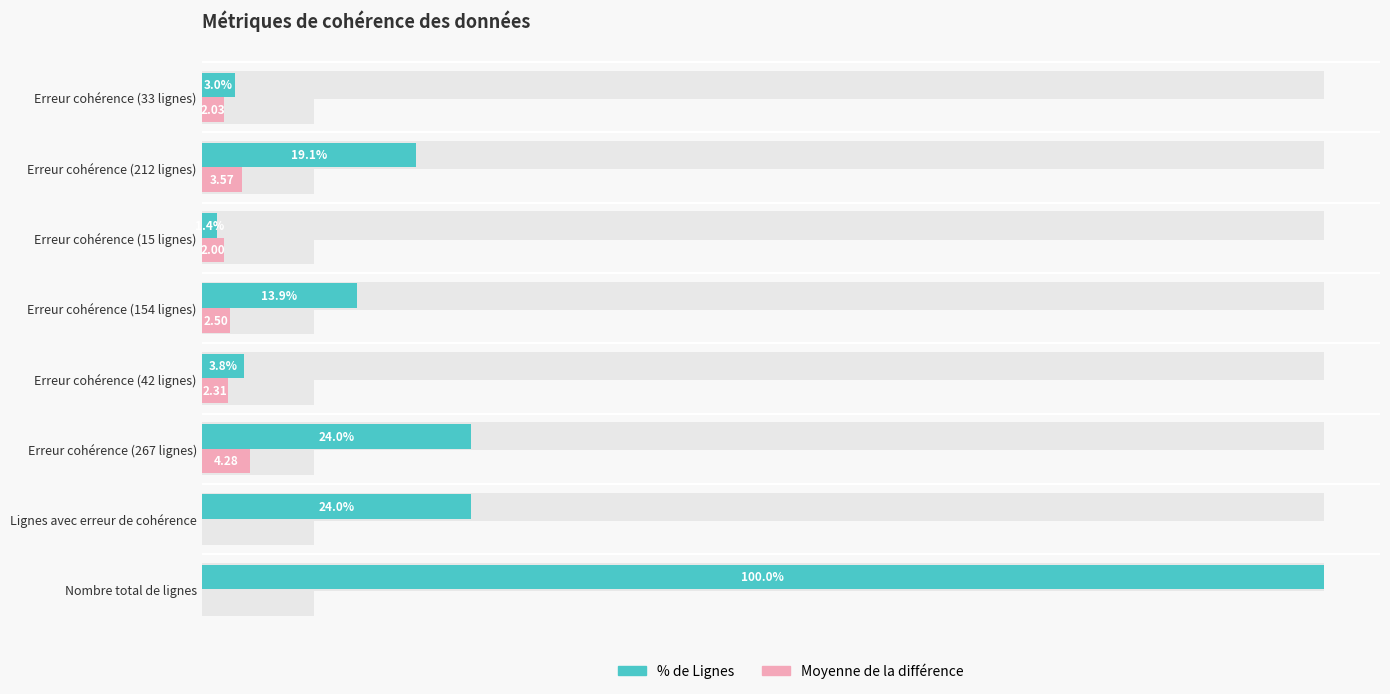

Rank the series by their average value, from lowest to highest.

Moyenne de la différence, % de Lignes